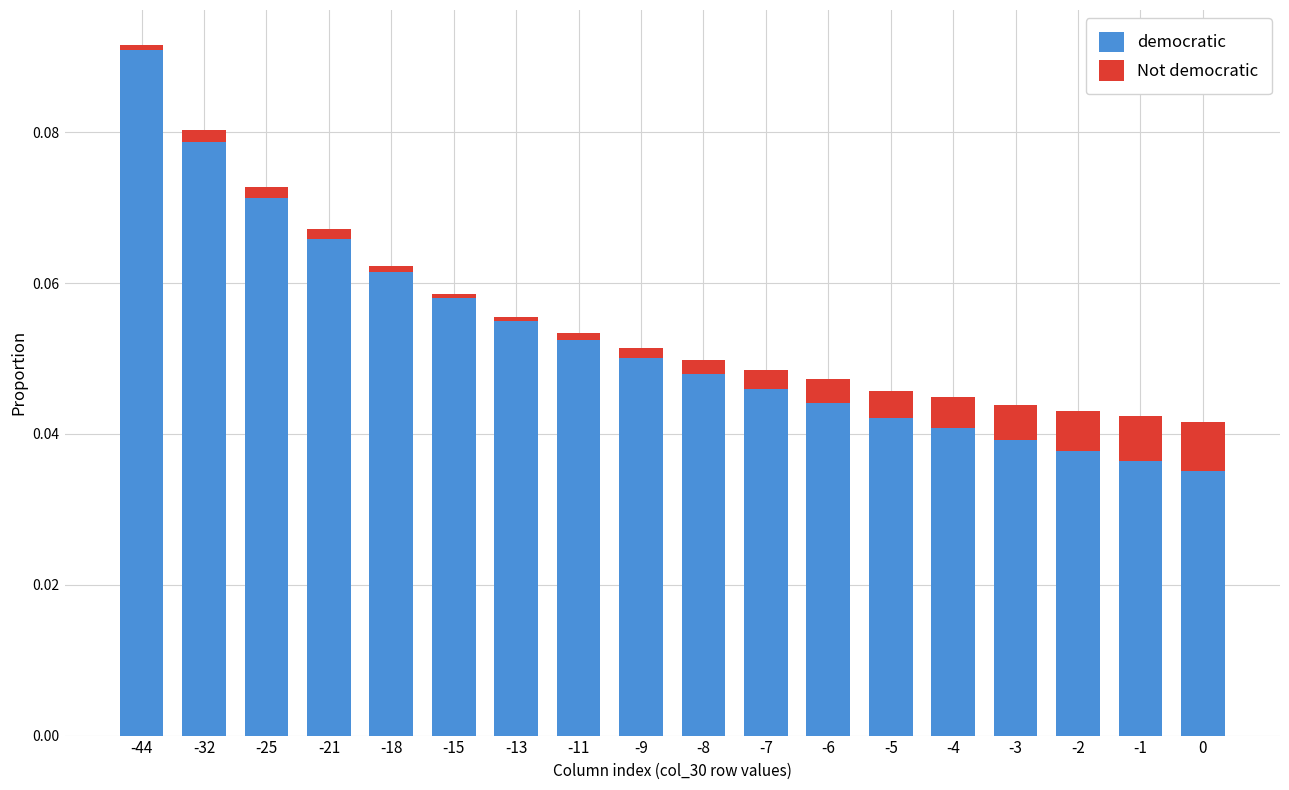

Is it true that democratic equals 0.1 at -8?

False